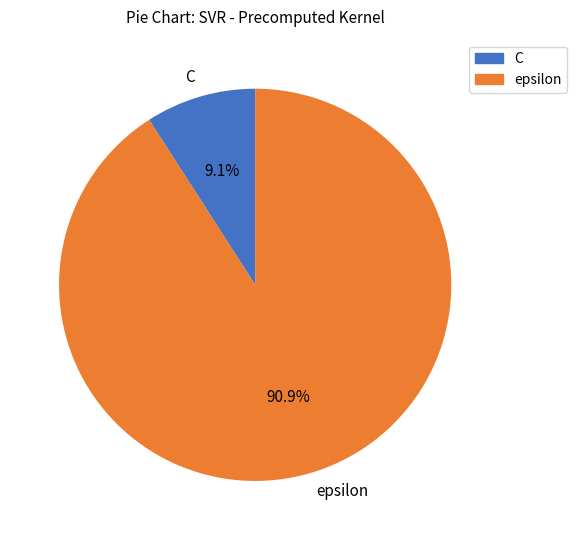

The C slice represents 9% of the pie. True or false?

True